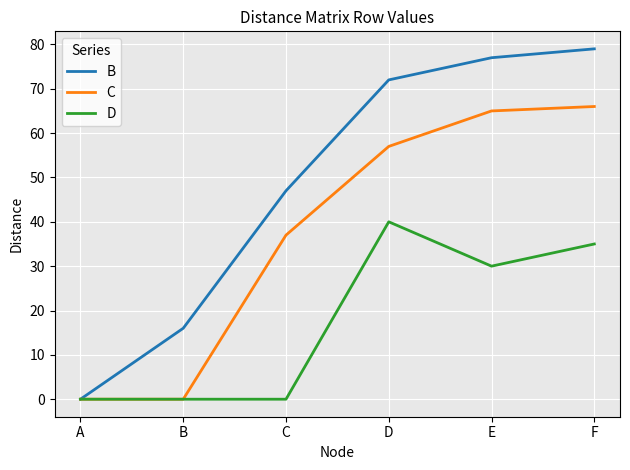

What is the sum of all C values?

225